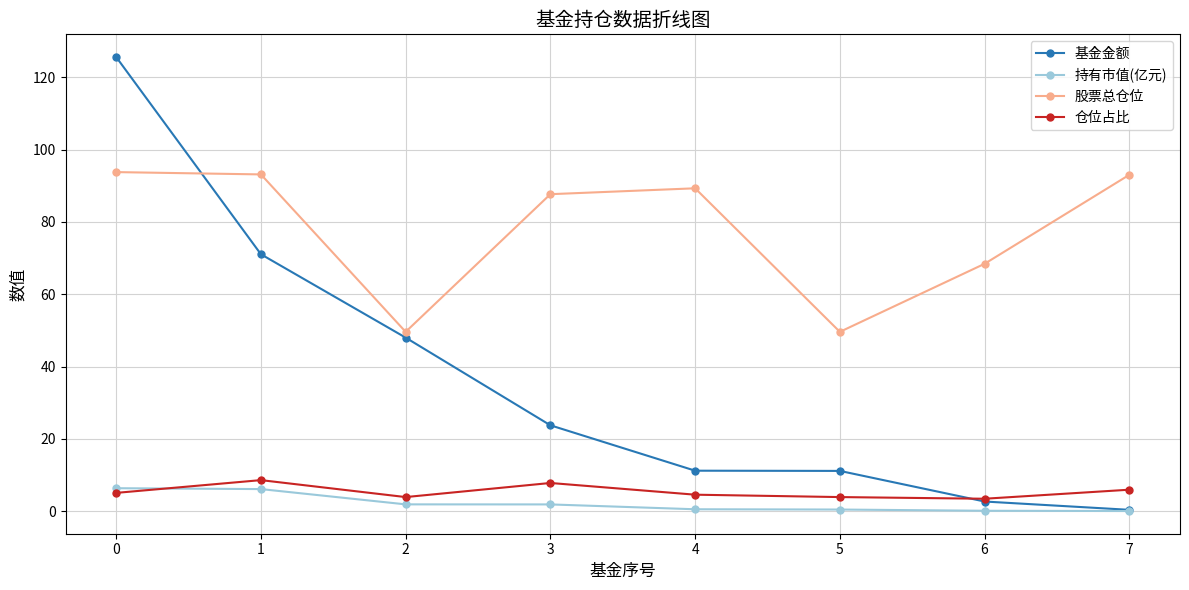

At how many categories does at least one series exceed 11?

8